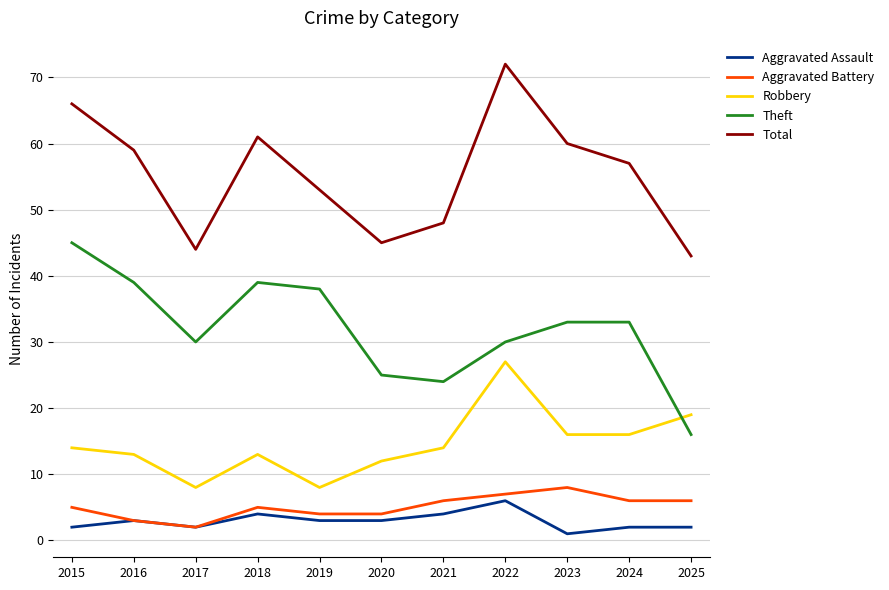

What is the average value of the Robbery series?

15